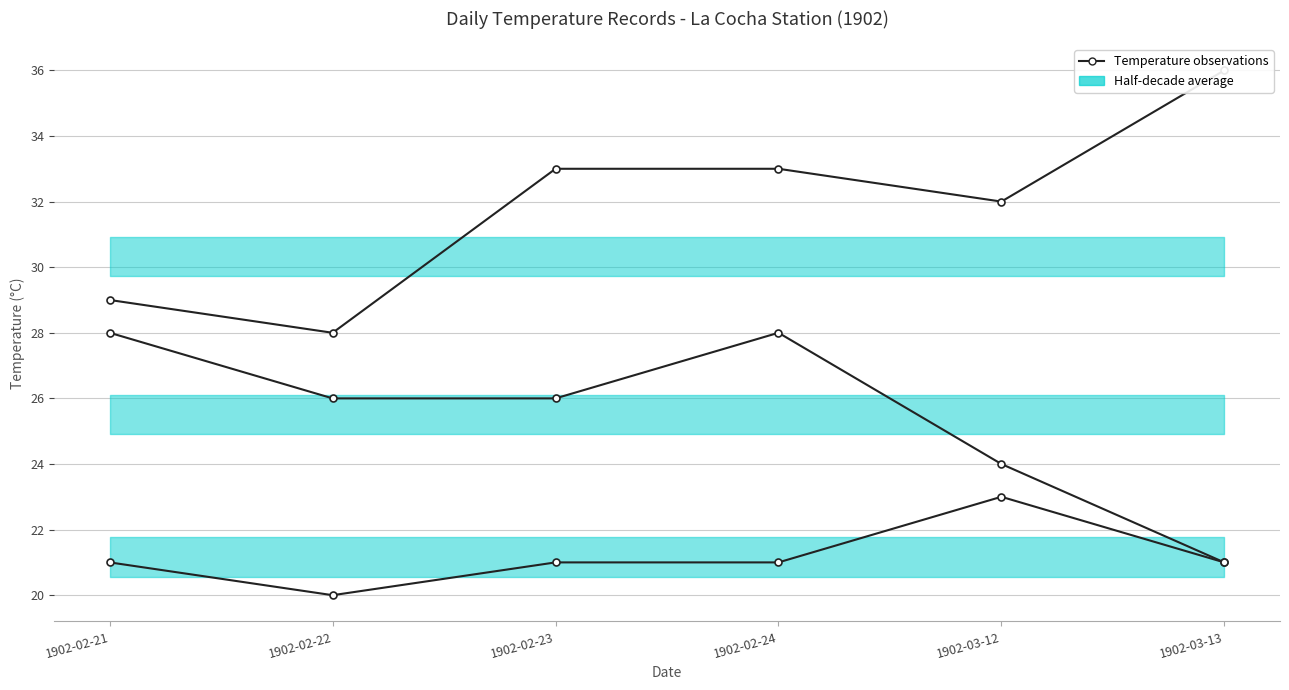

Where is the first local minimum for Temperatura Minima?

1902-02-22